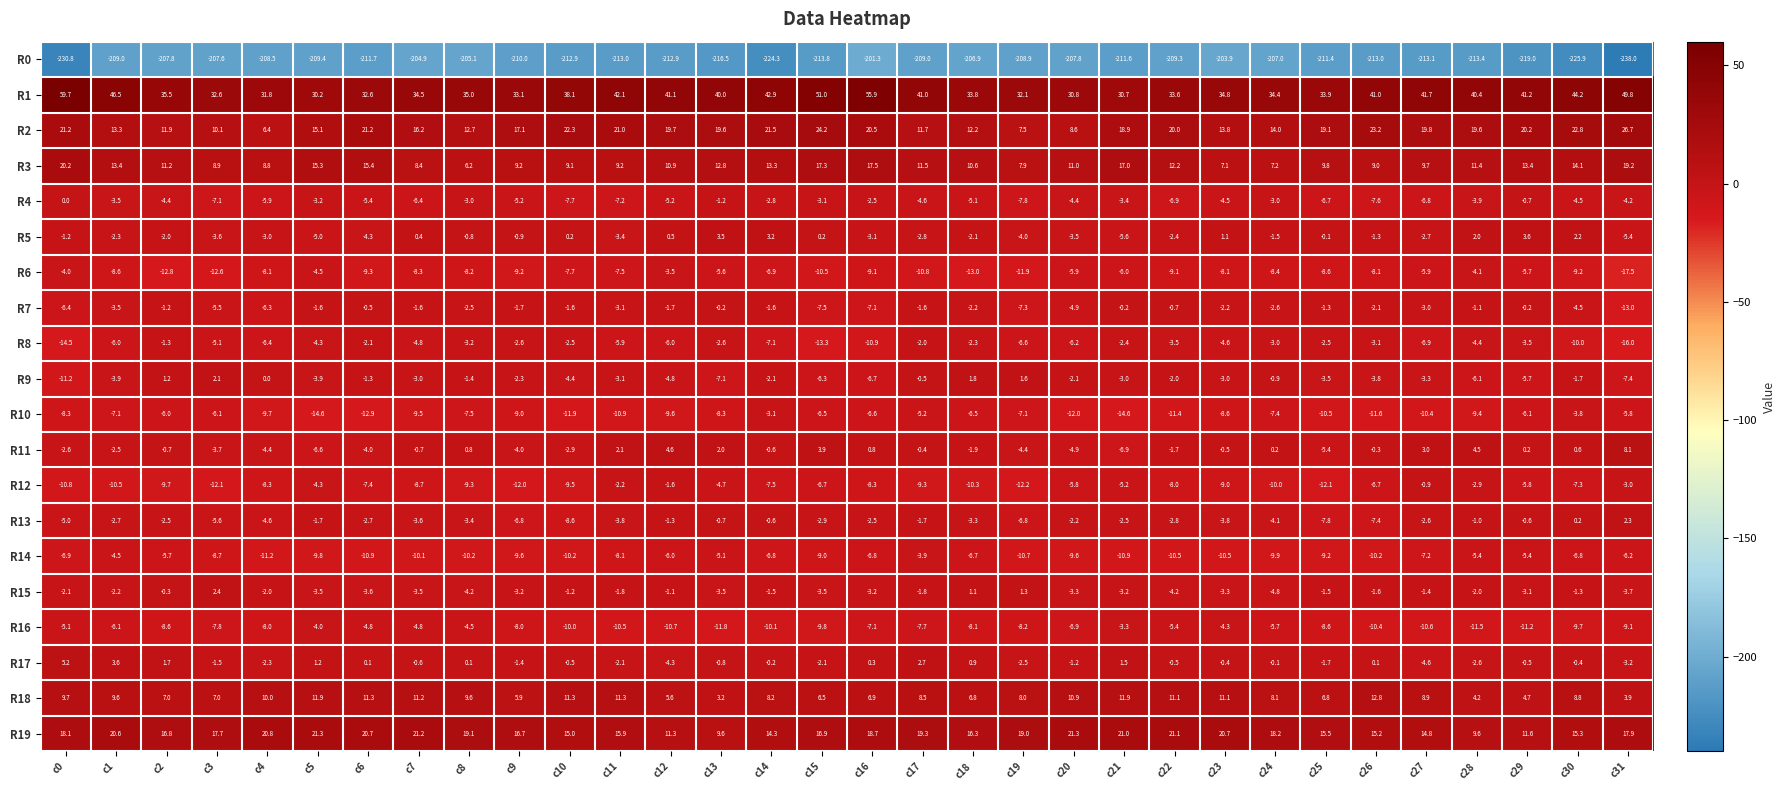

What is the sum of the R13 values at c12 and c14?

-1.9